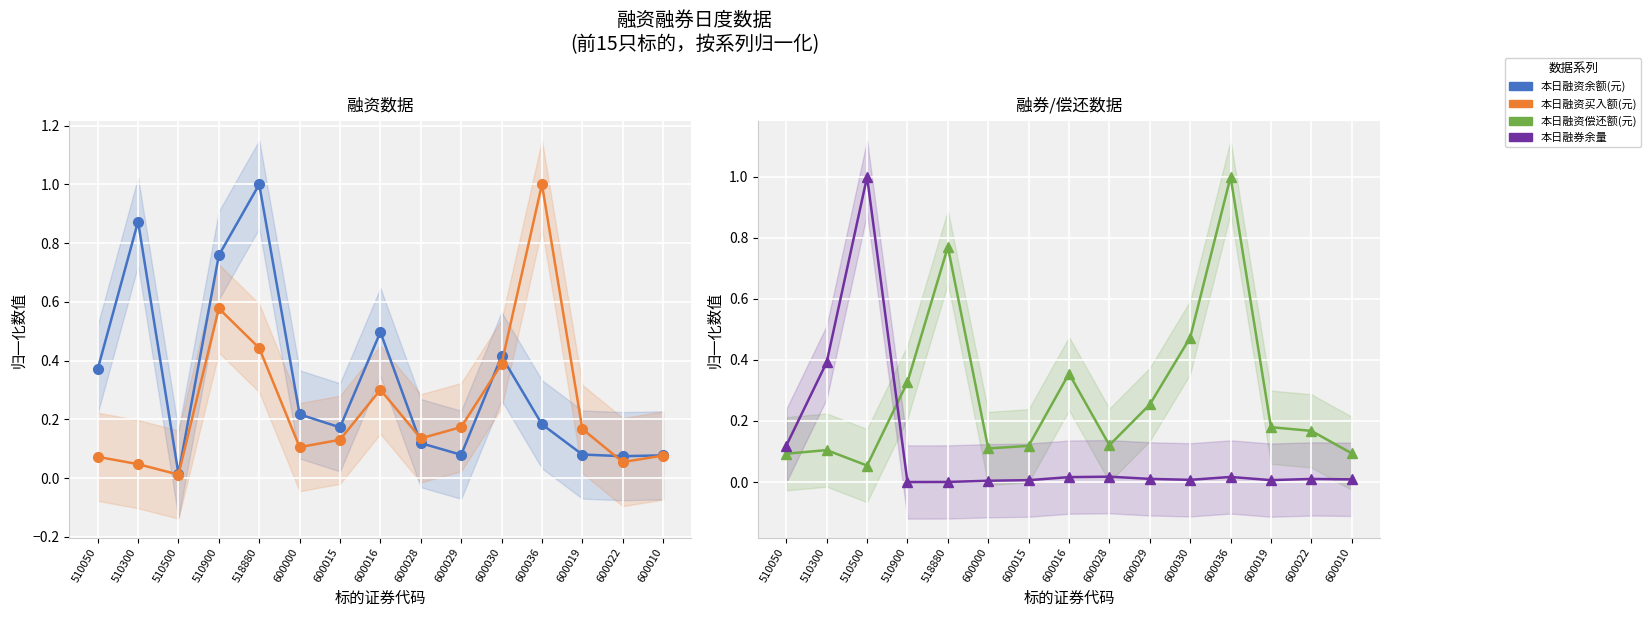

Is it true that 本日融资余额(元) equals 0.1 at 600036?

False